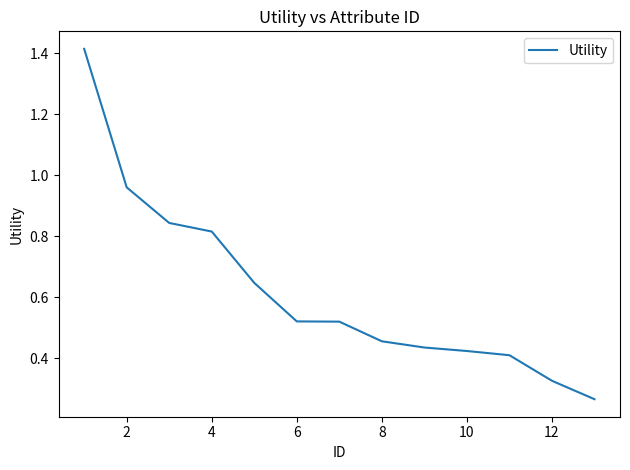

Reading left to right, what are all the values shown in this chart?

1.4	1.0	0.8	0.8	0.6	0.5	0.5	0.5	0.4	0.4	0.4	0.3	0.3